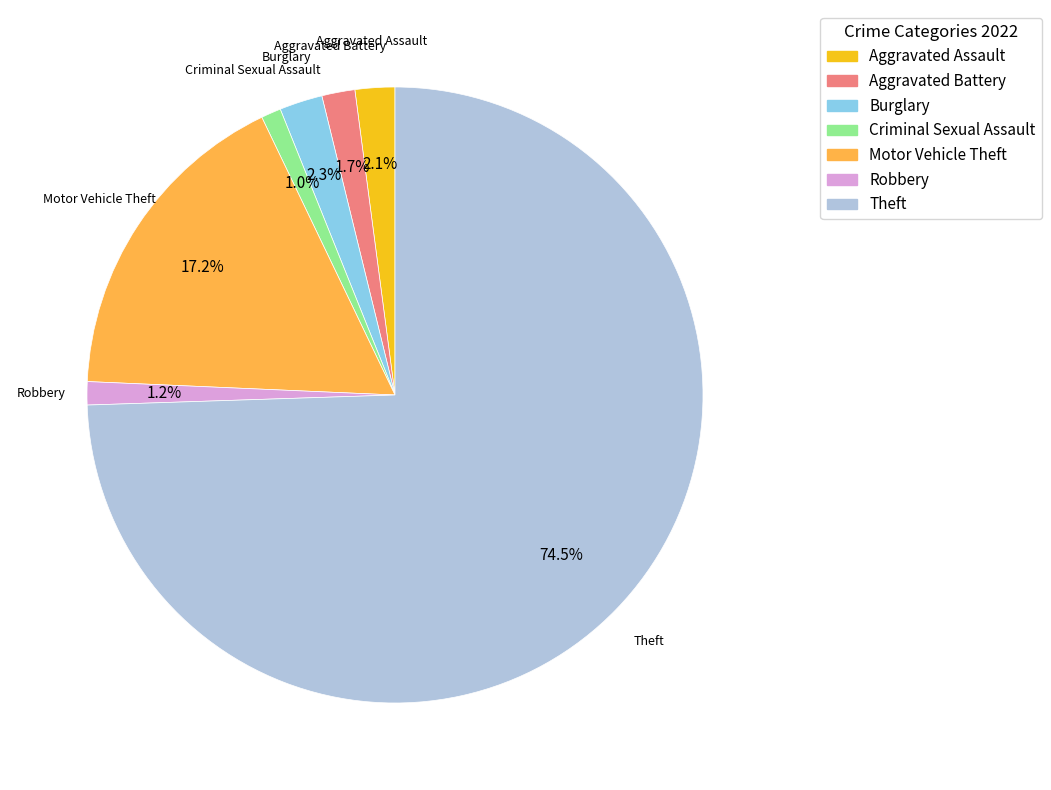

Which slice is the largest?

Theft